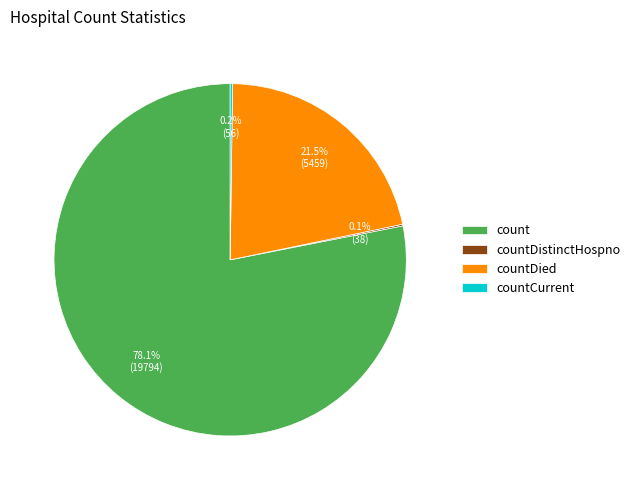

Does any single category account for the majority?

Yes